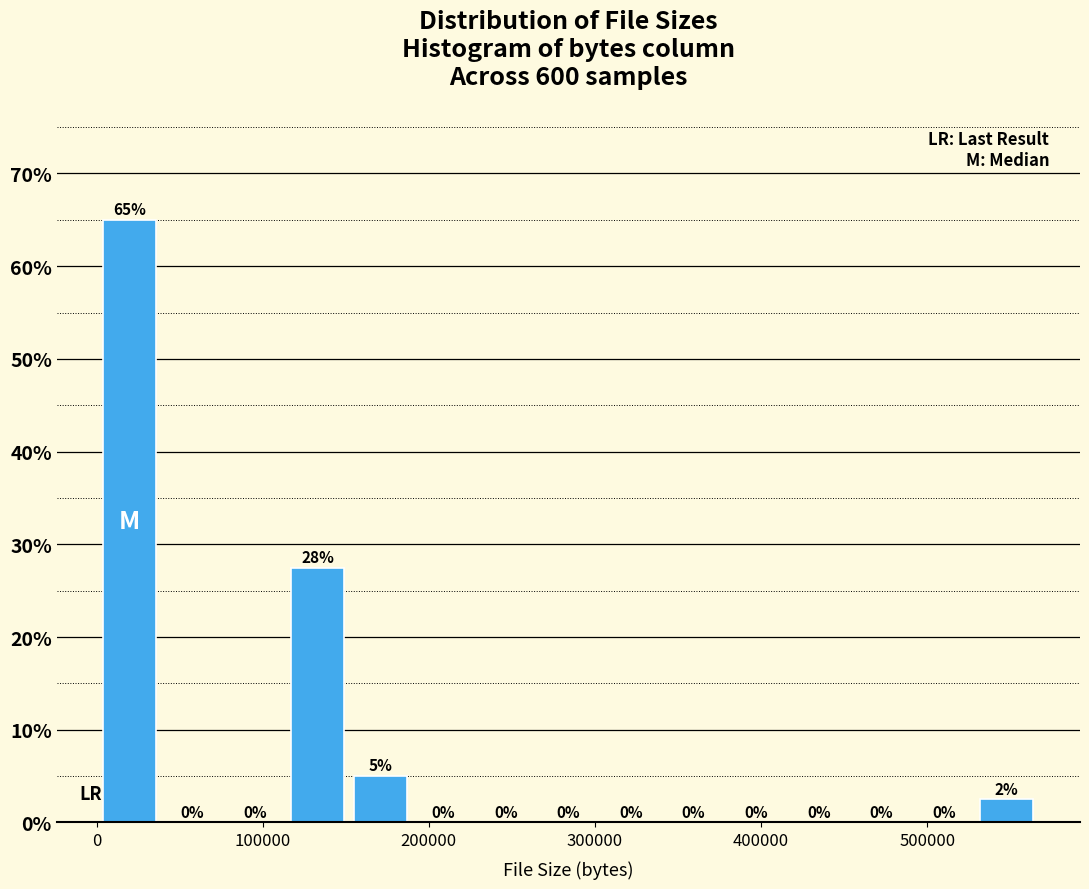

Around what value on the x-axis is the tallest bar? Give the approximate position of its centre, as read against the axis.

20000